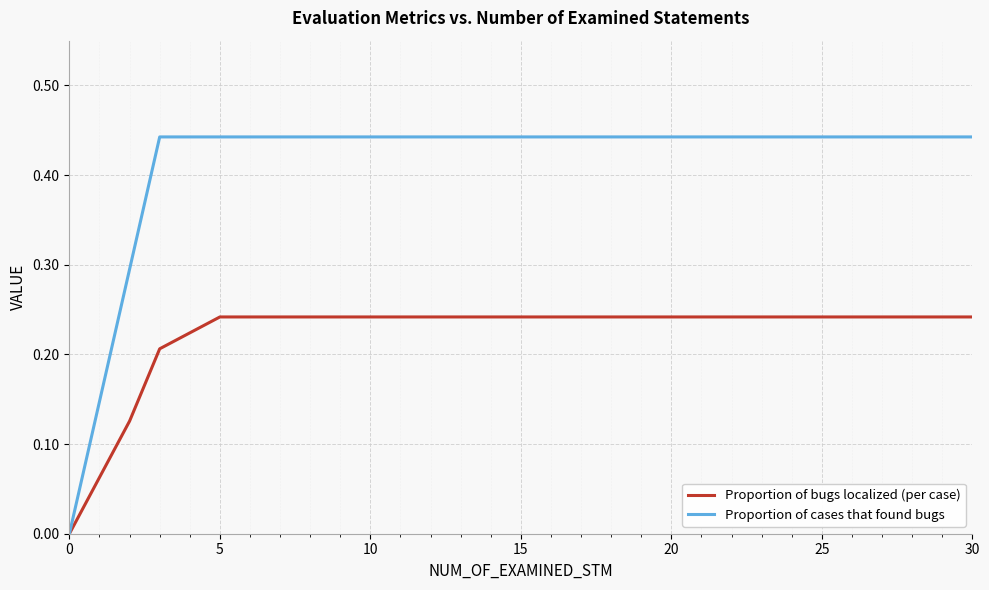

Which series has the largest range (max minus min)?

Proportion of cases that found bugs